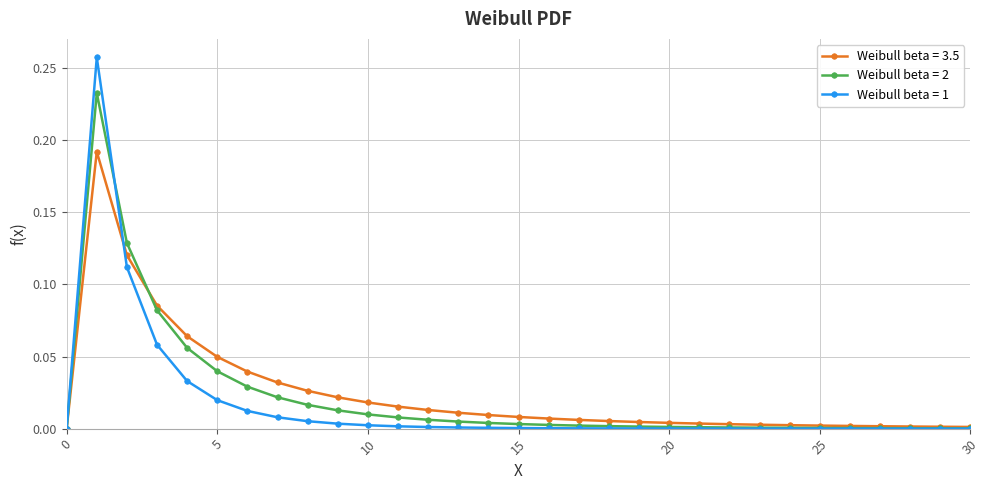

Count the number of data series in this chart.

3